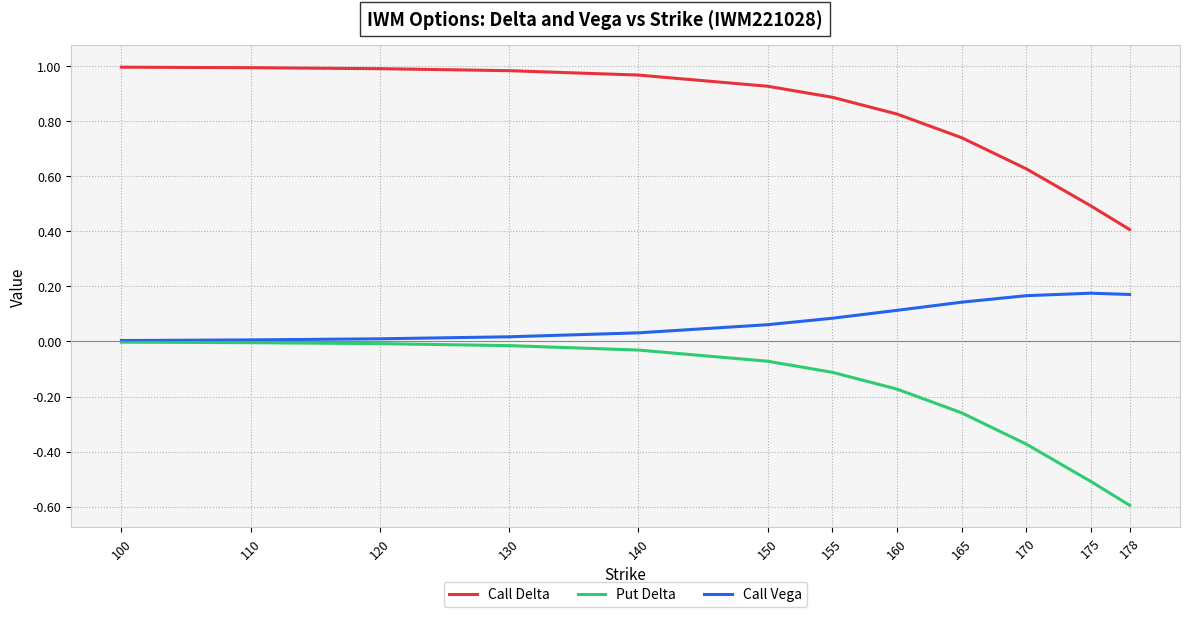

The value of Call Delta at 140 is 0.4. True or false?

False